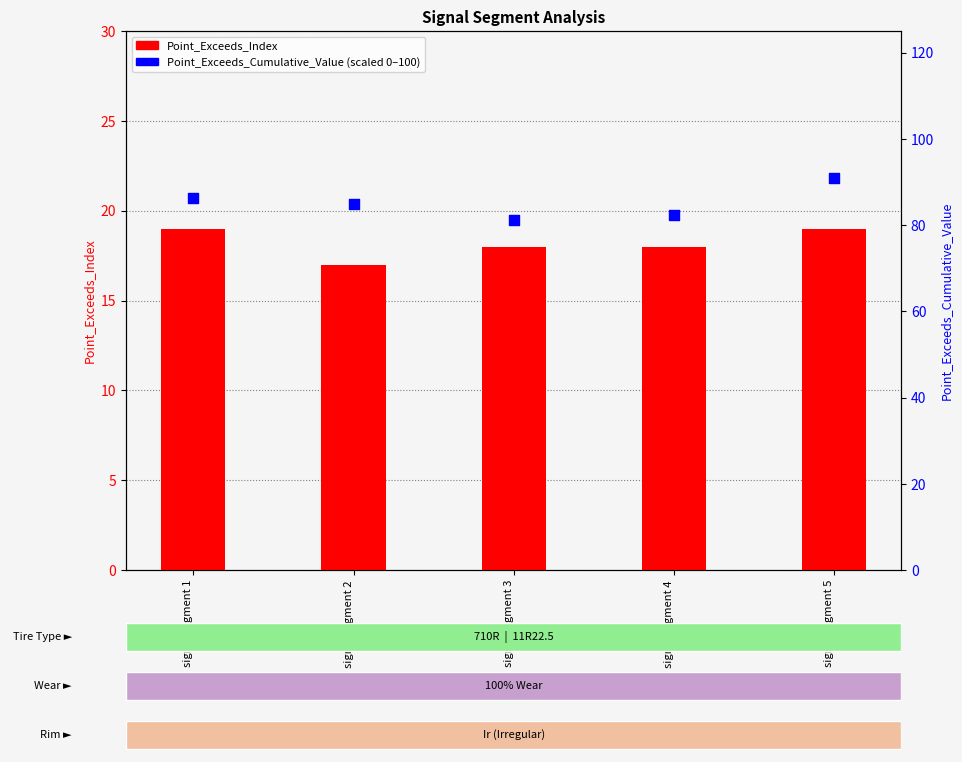

What are all the series names shown in the legend?

Point_Exceeds_Index, Point_Exceeds_Cumulative_Value